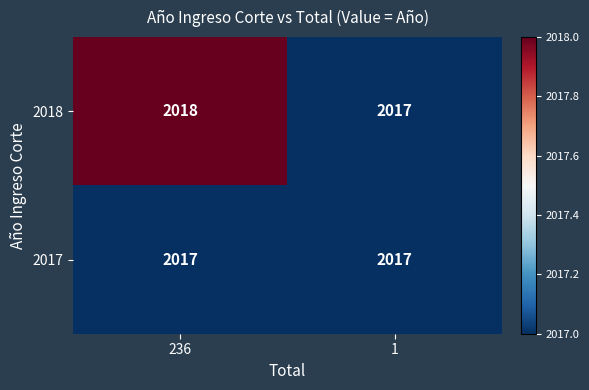

What is the sum of the 2017 values at 236 and 1?

4034